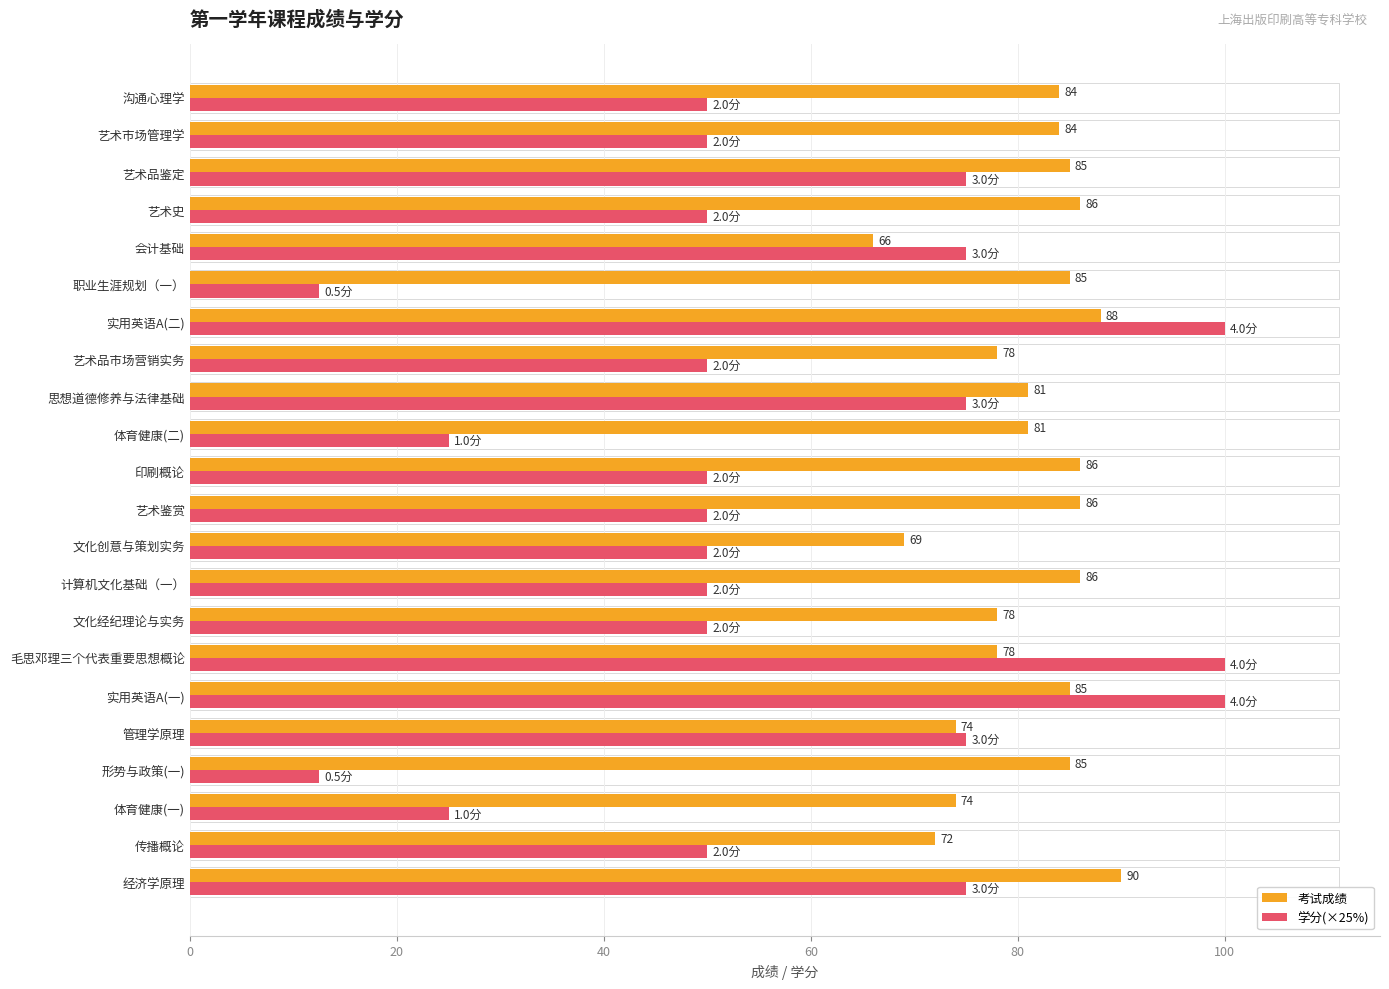

How many data points does each series have?

22